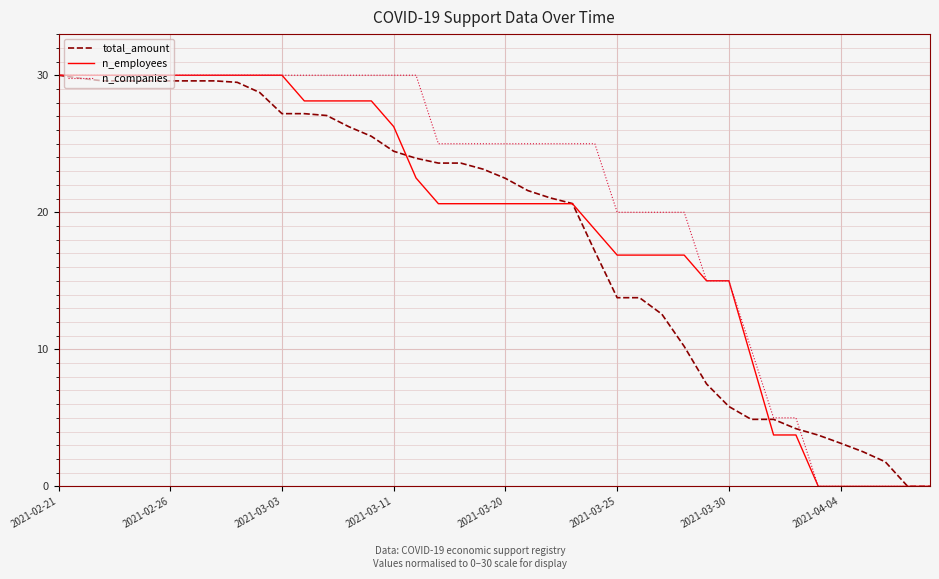

What is the maximum value for n_employees?

30.0